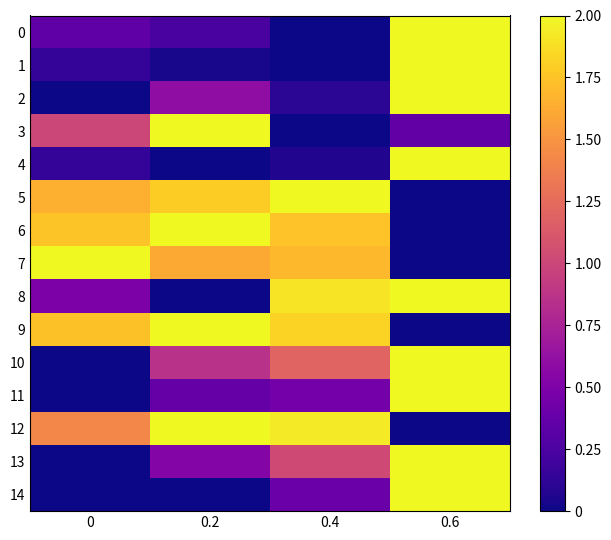

Count the number of categories in the chart.

4